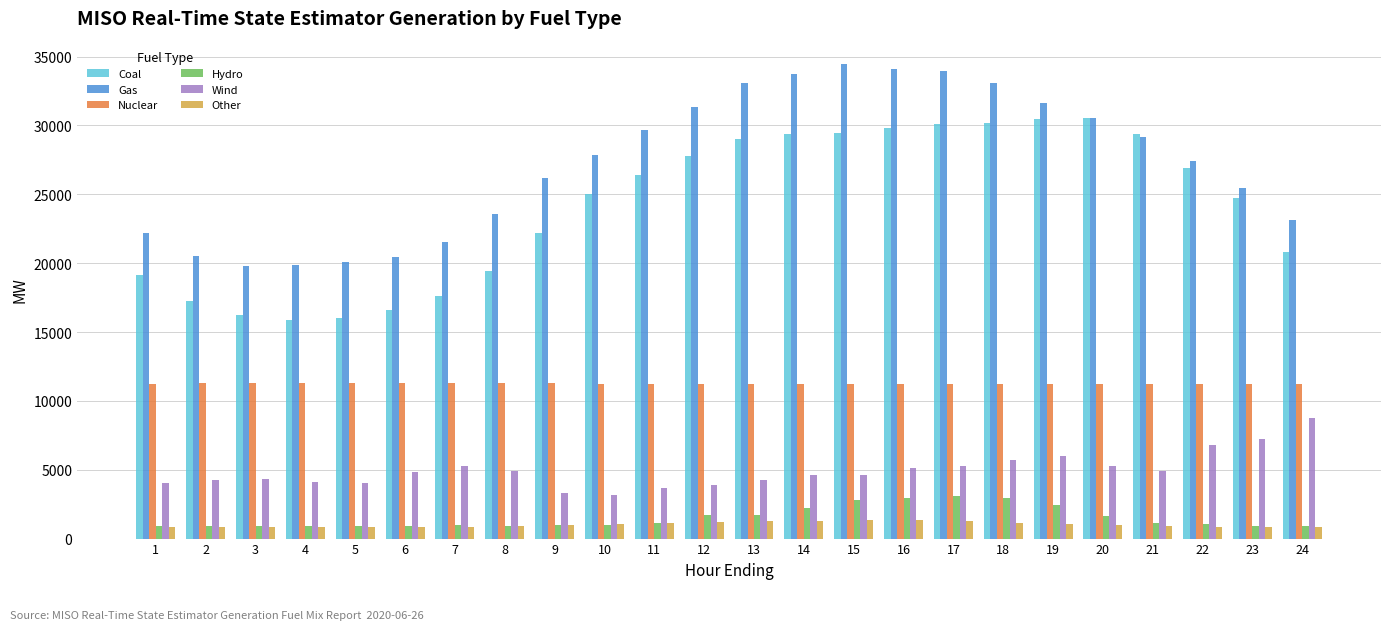

True or false: Hydro has a value of 922.6 at 2.

True